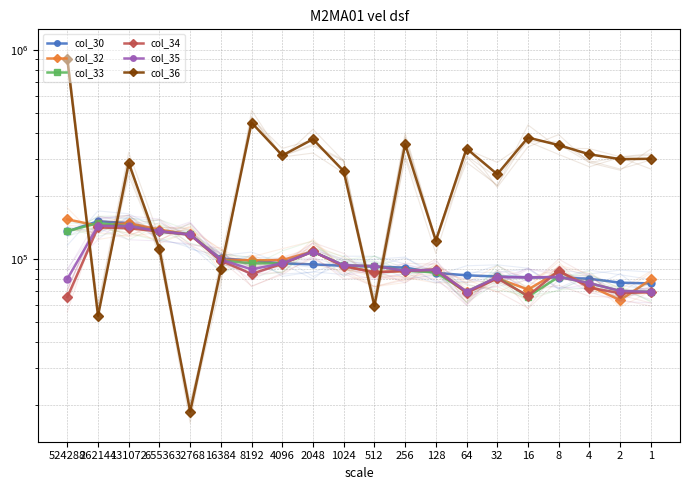

Between 16384 and 4096, which series saw the biggest shift?

col_36